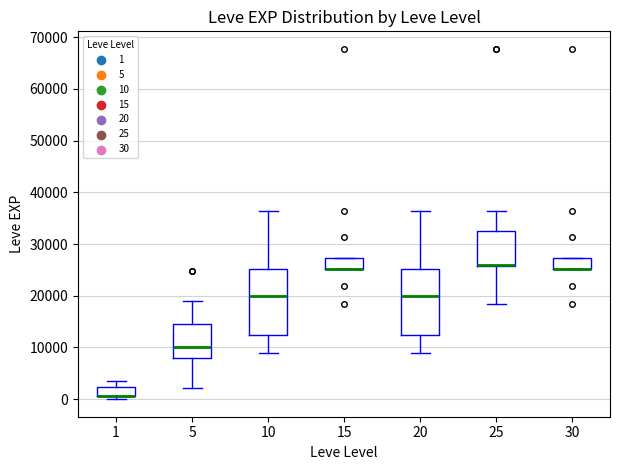

Where is the lower edge of the box at x = 25 on the y-axis? The values are not printed on the chart, so give them approximately, as read against the axis.

26000